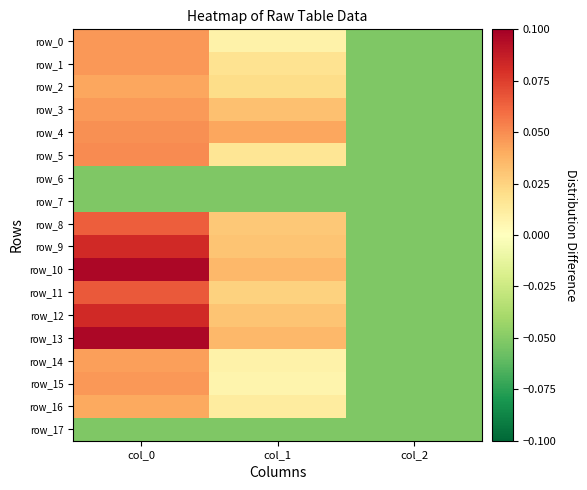

What is the total value across all series at col_1?

0.2